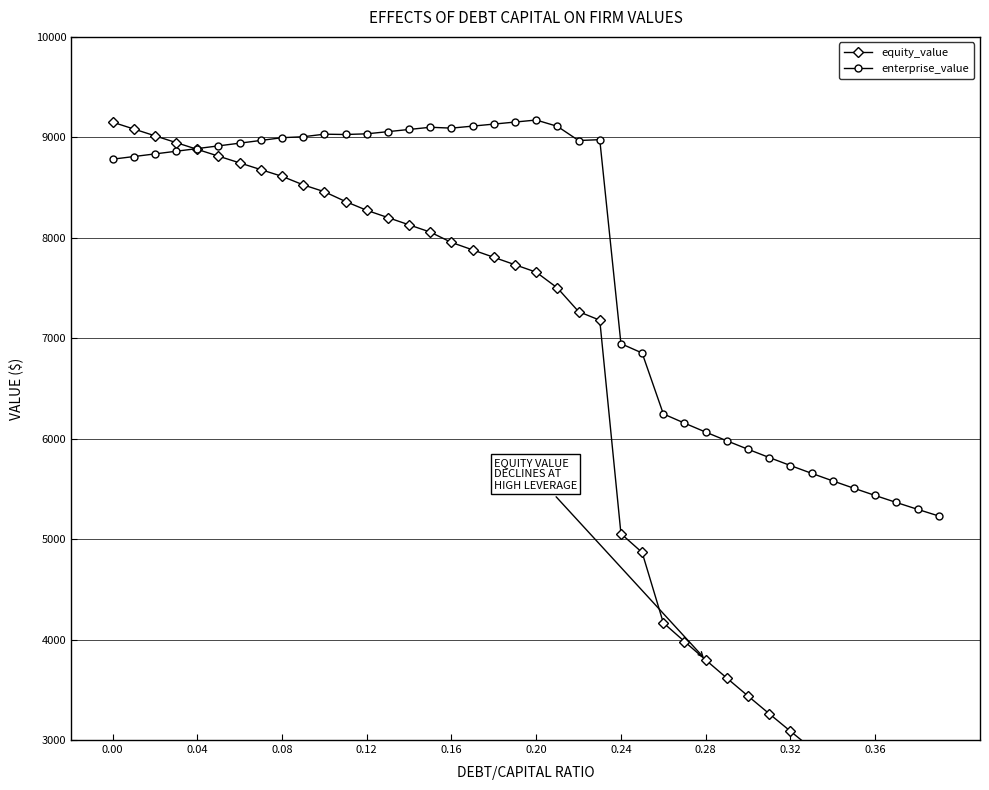

True or false: enterprise_value has more than 2 points higher than both neighbors.

True